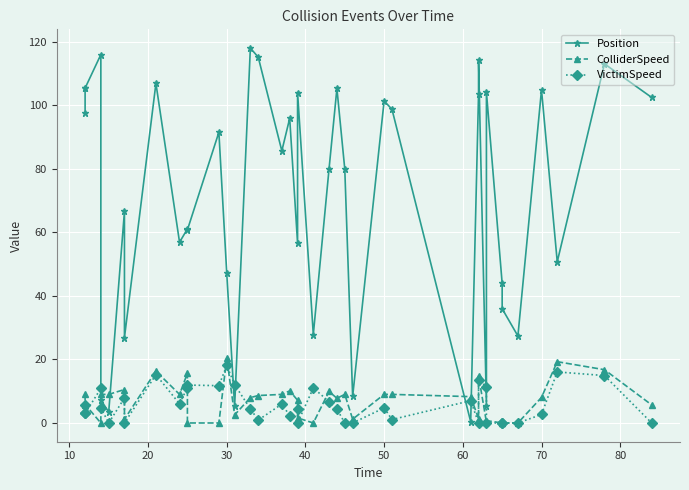

True or false: VictimSpeed has a value of 18.7 at 14.

False